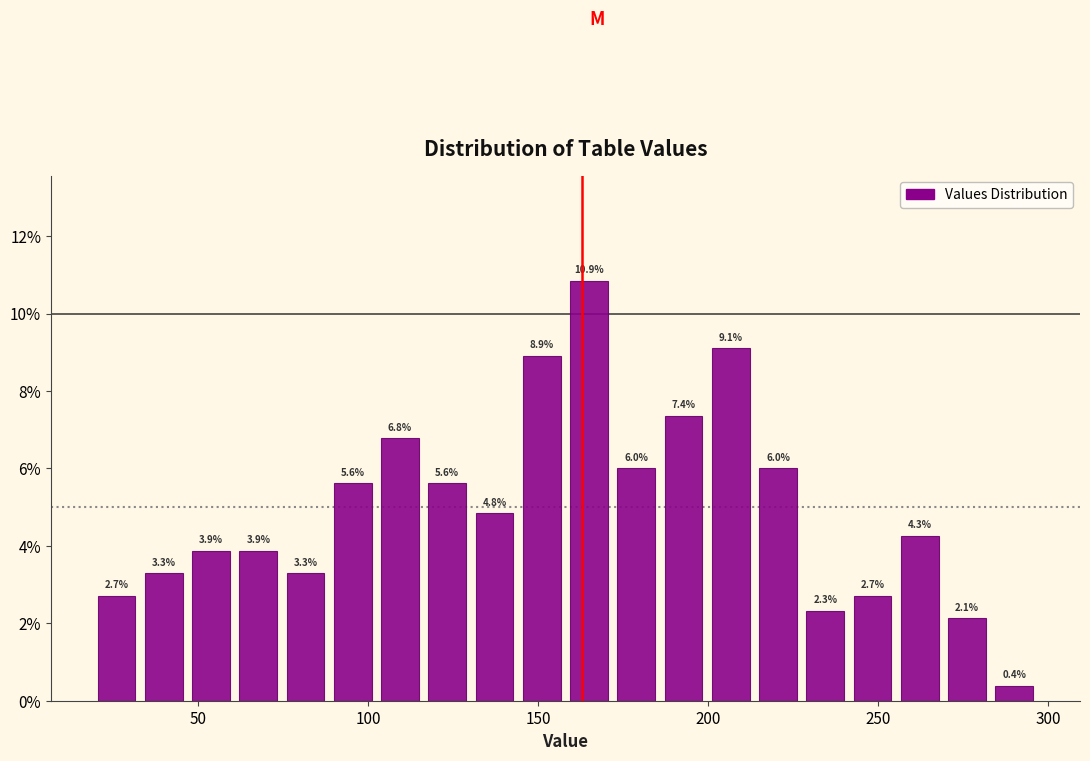

Read against the x-axis, roughly where is the centre of the tallest bar?

165